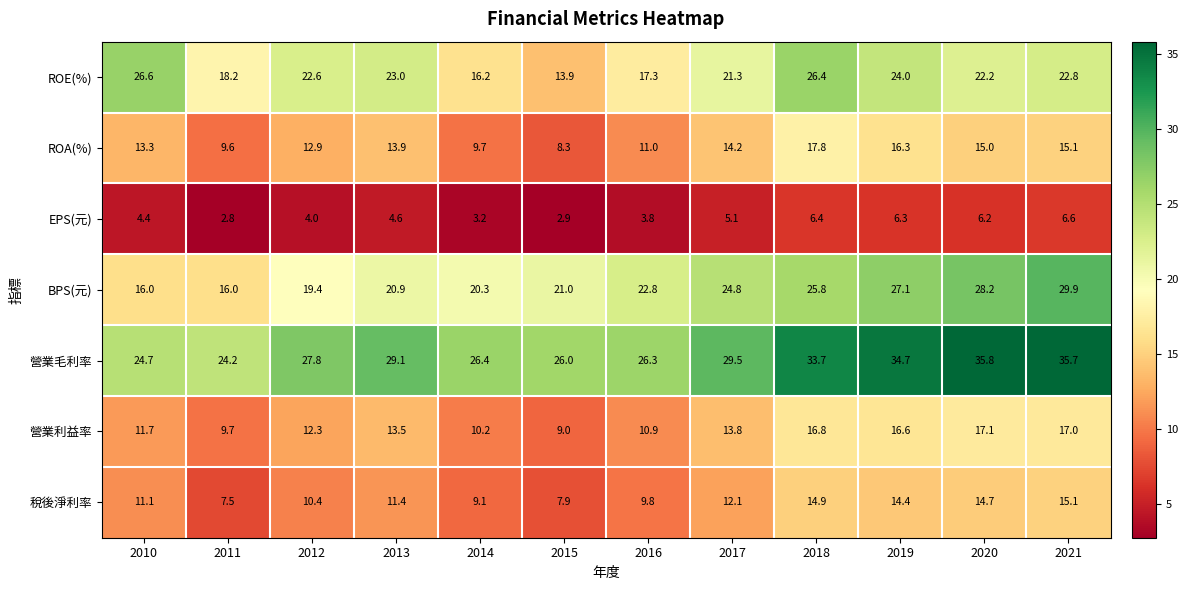

At which label is 營業利益率 closest to 13?

2013